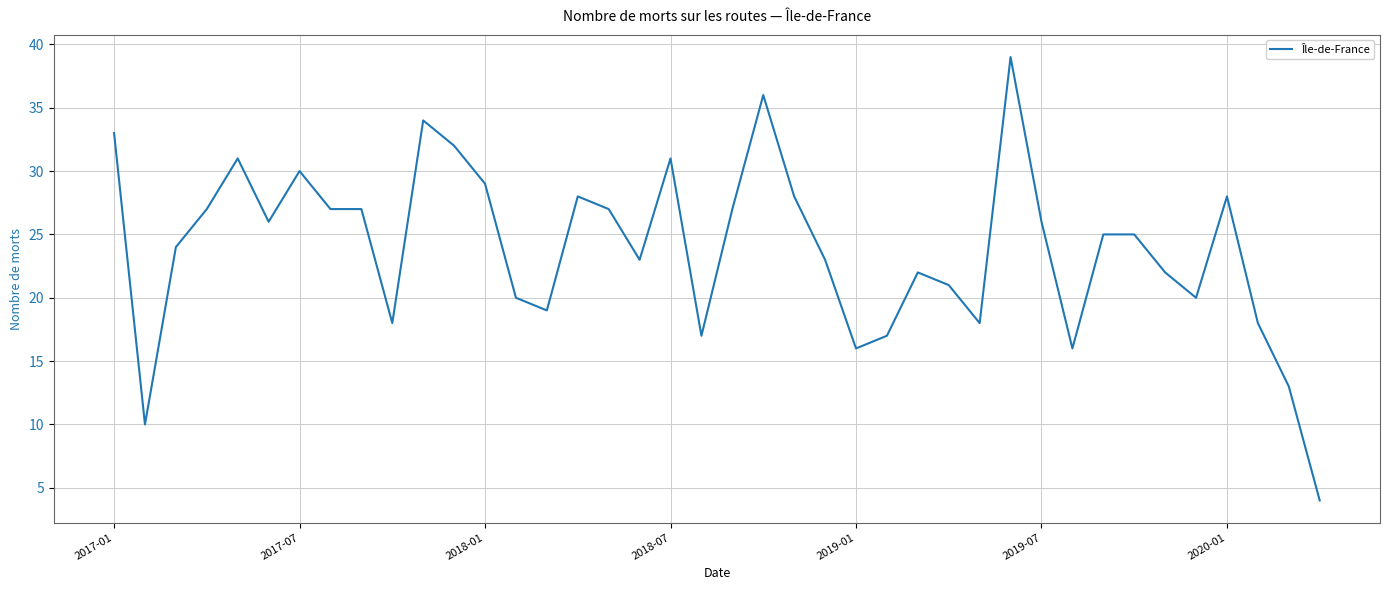

What is the average value?

24